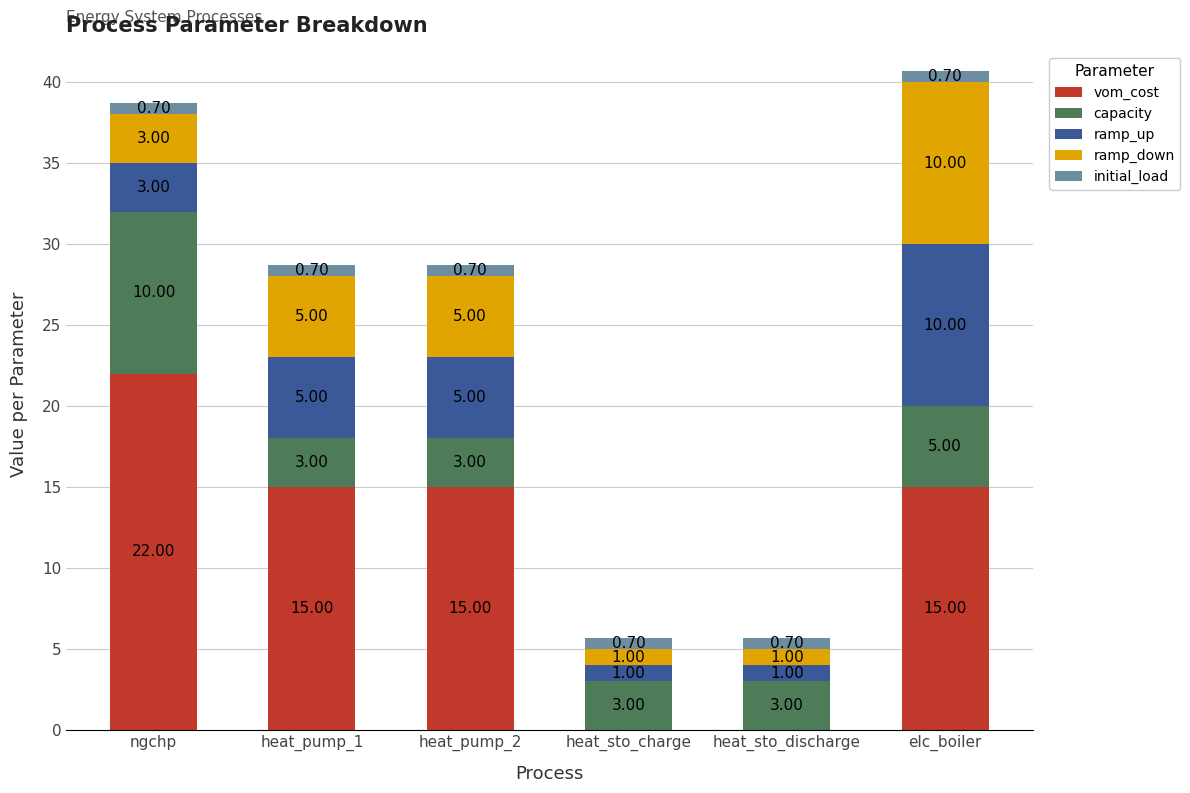

At which category is the sum across all series the highest?

elc_boiler